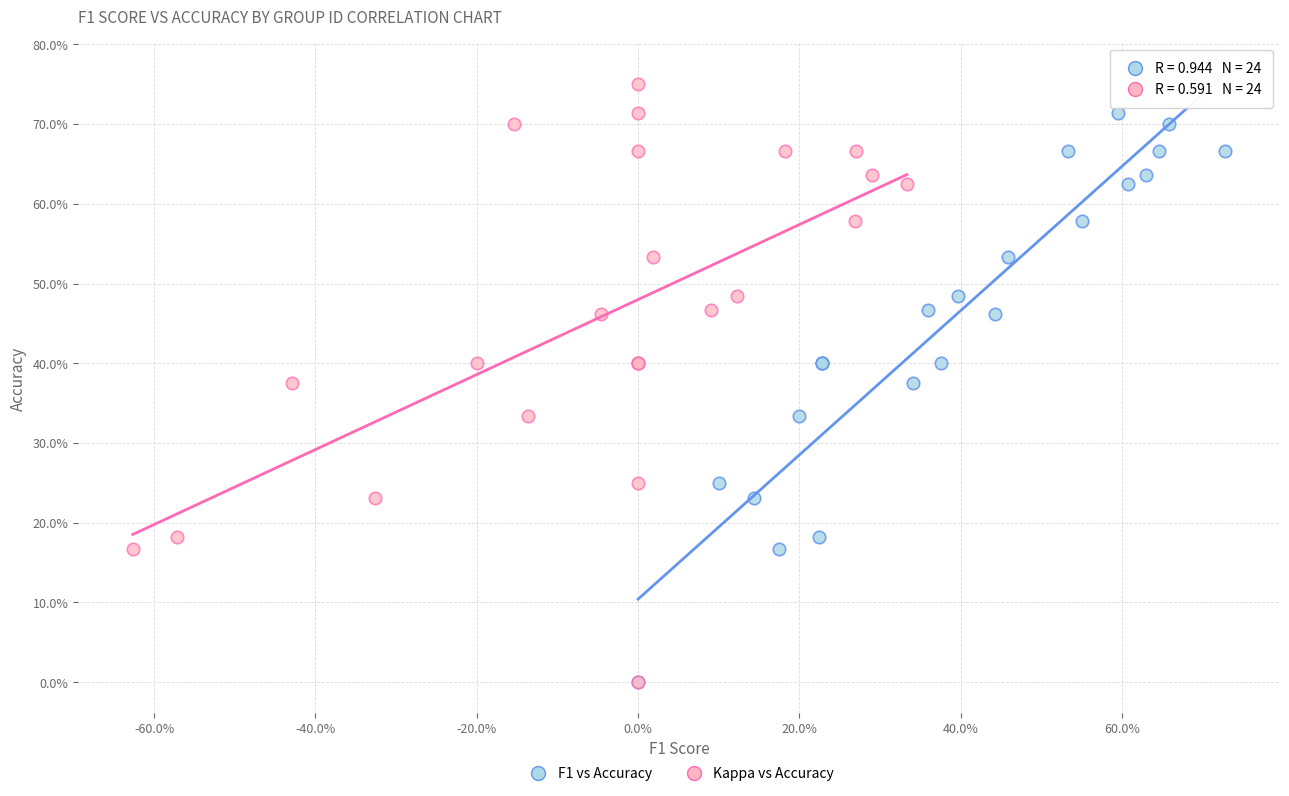

What are all the series names shown in the legend?

F1 vs Accuracy, Kappa vs Accuracy